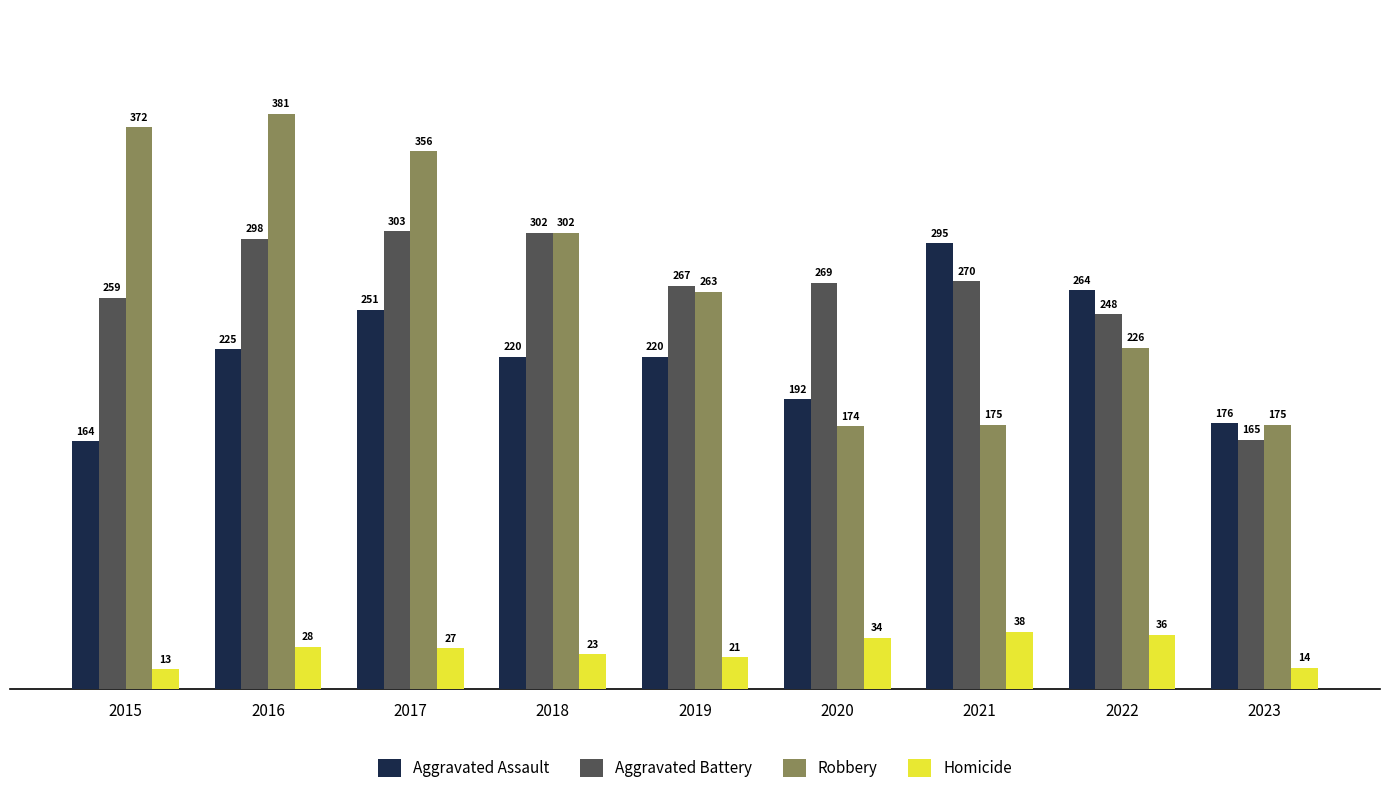

Reading right to left, what are all the values shown in this chart?

Aggravated Assault: 2023=176	2022=264	2021=295	2020=192	2019=220	2018=220	2017=251	2016=225	2015=164
Aggravated Battery: 2023=165	2022=248	2021=270	2020=269	2019=267	2018=302	2017=303	2016=298	2015=259
Robbery: 2023=175	2022=226	2021=175	2020=174	2019=263	2018=302	2017=356	2016=381	2015=372
Homicide: 2023=14	2022=36	2021=38	2020=34	2019=21	2018=23	2017=27	2016=28	2015=13